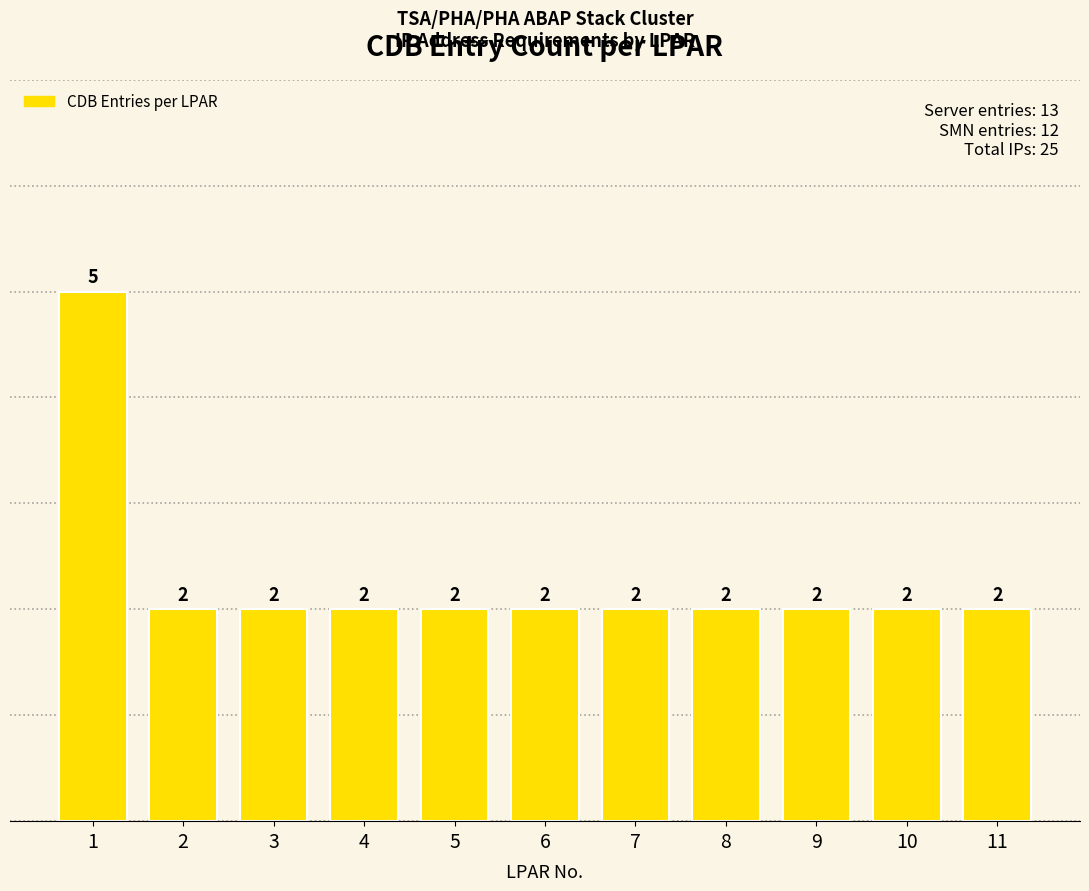

What is the smallest value displayed?

2